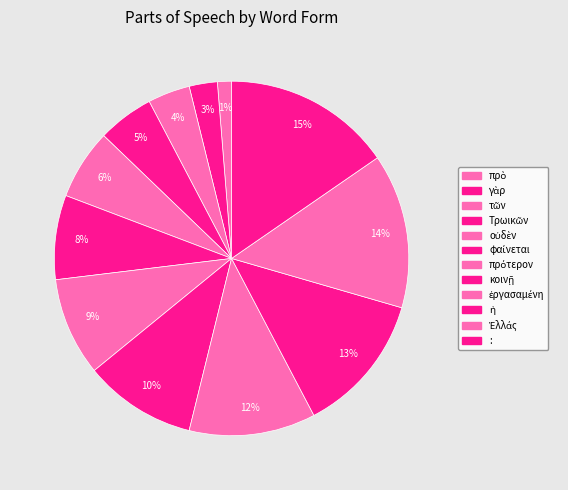

Is κοινῇ the majority of the pie?

No